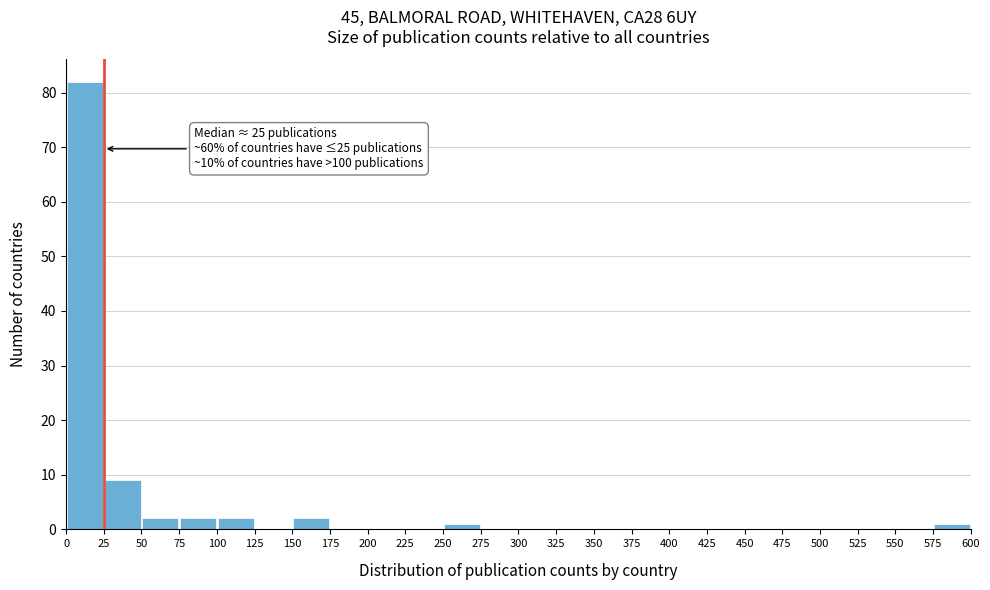

Which range on the x-axis has the tallest bar?

0 to 25